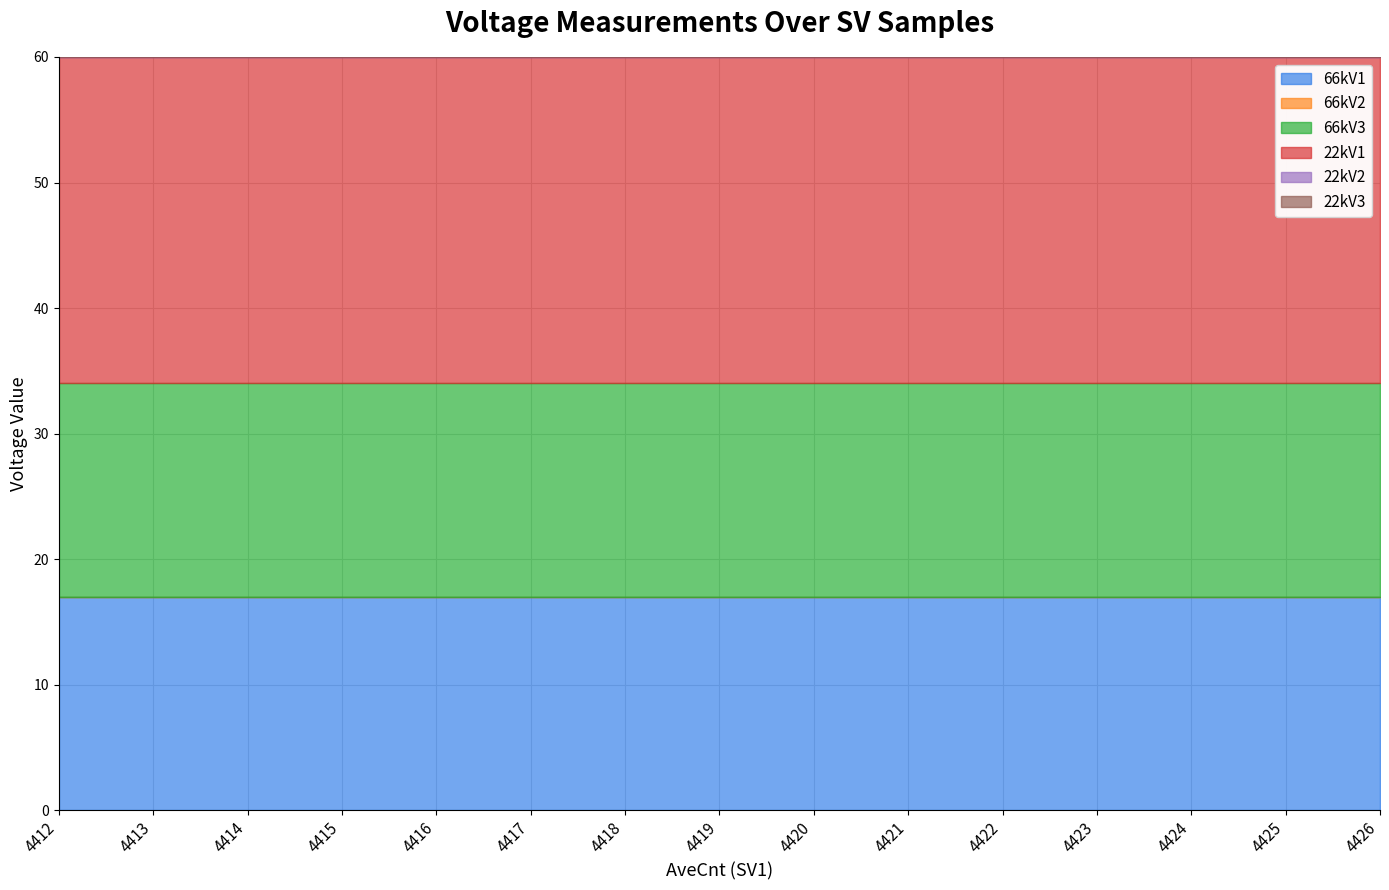

Rank the categories by 22kV2 value from highest to lowest.

4412, 4413, 4414, 4415, 4416, 4417, 4418, 4419, 4420, 4421, 4422, 4423, 4424, 4425, 4426